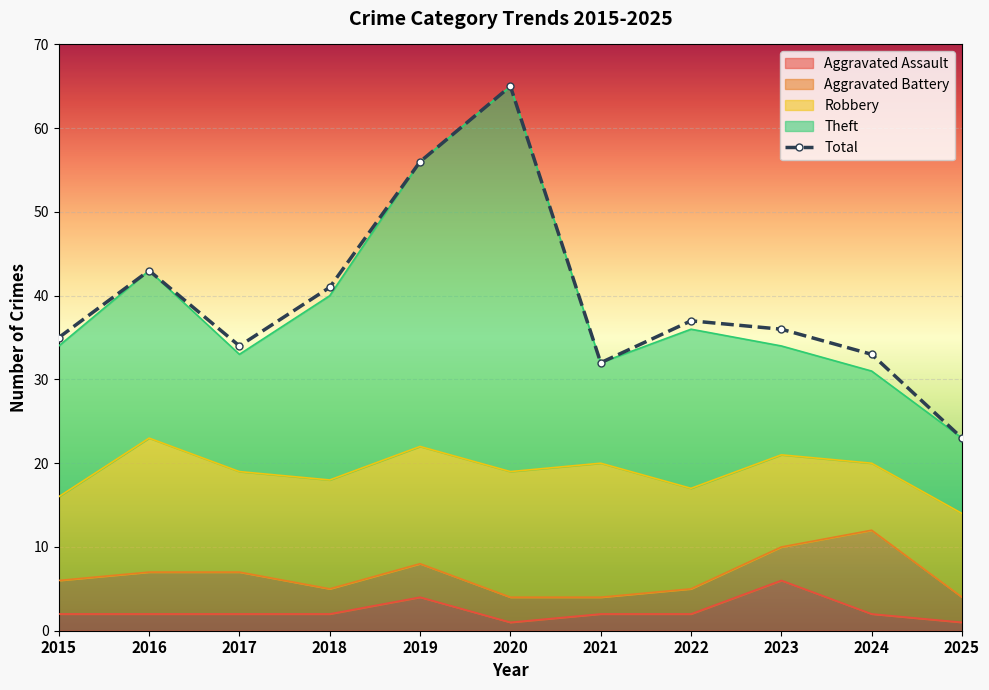

Which series has the largest total across all categories?

Total